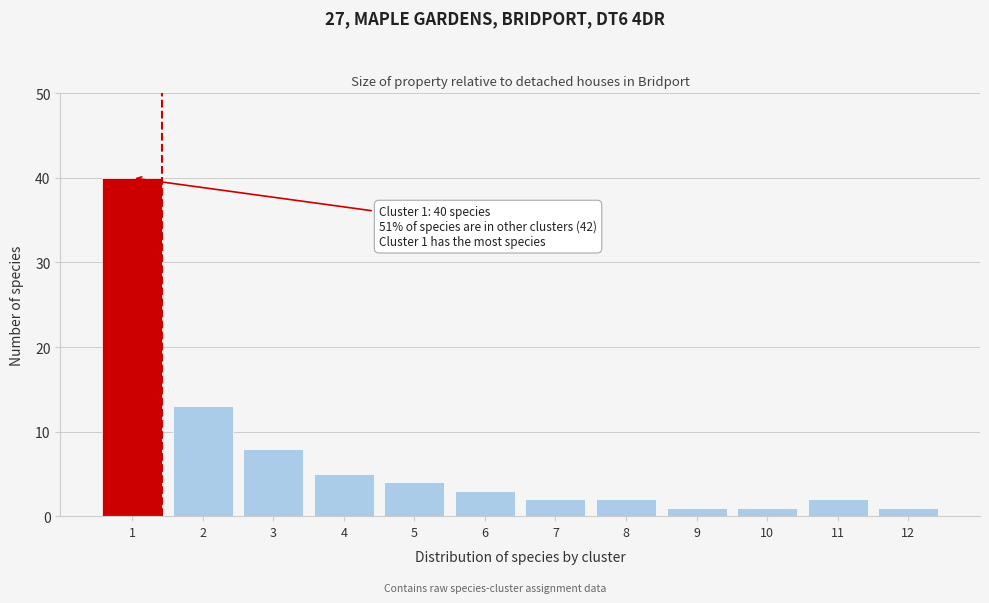

Reading right to left, extract all data points from this chart.

12=1	11=2	10=1	9=1	8=2	7=2	6=3	5=4	4=5	3=8	2=13	1=40